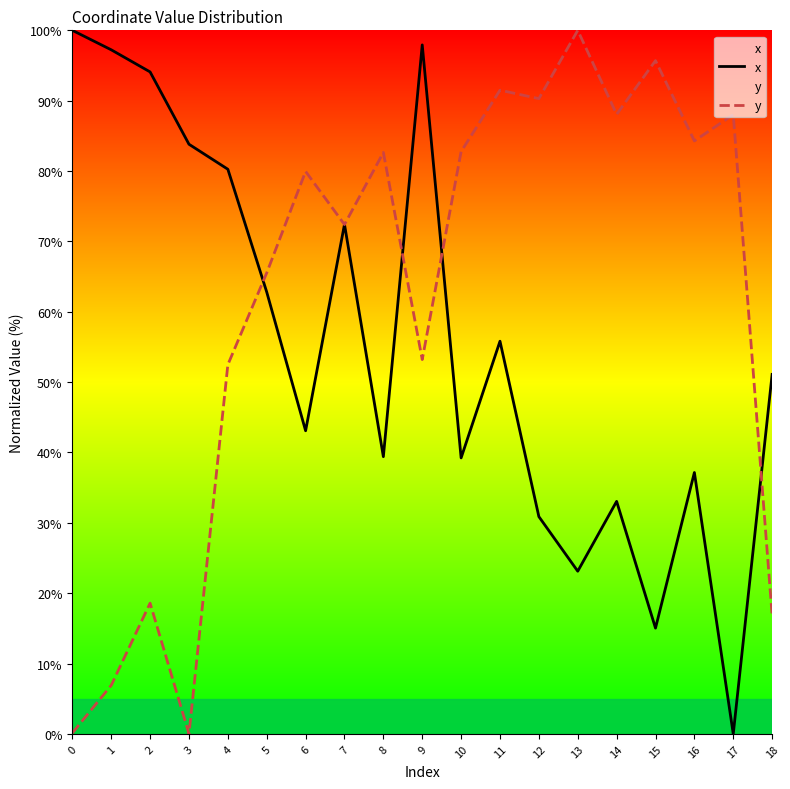

What is the difference between the x values at 2 and 9?

3.8